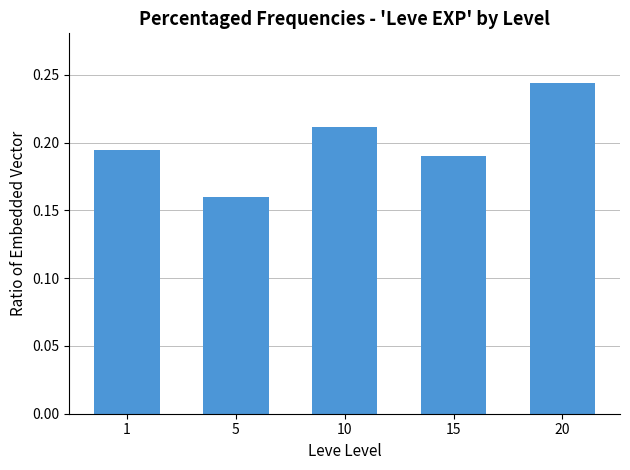

The chart shows a value of 0.1 at 10. True or false?

False